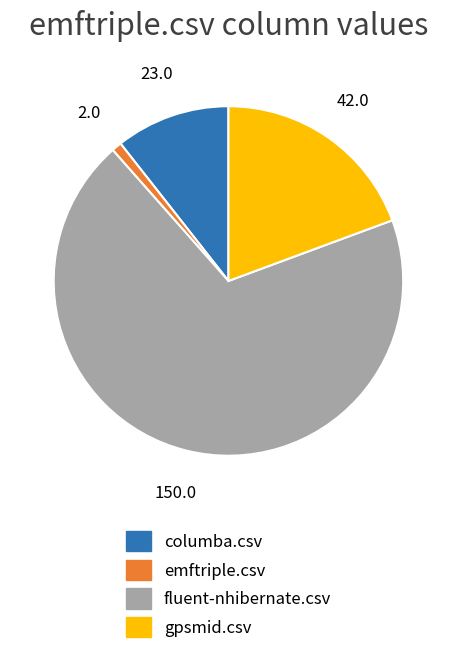

True or false: emftriple.csv accounts for 14% of the total.

False